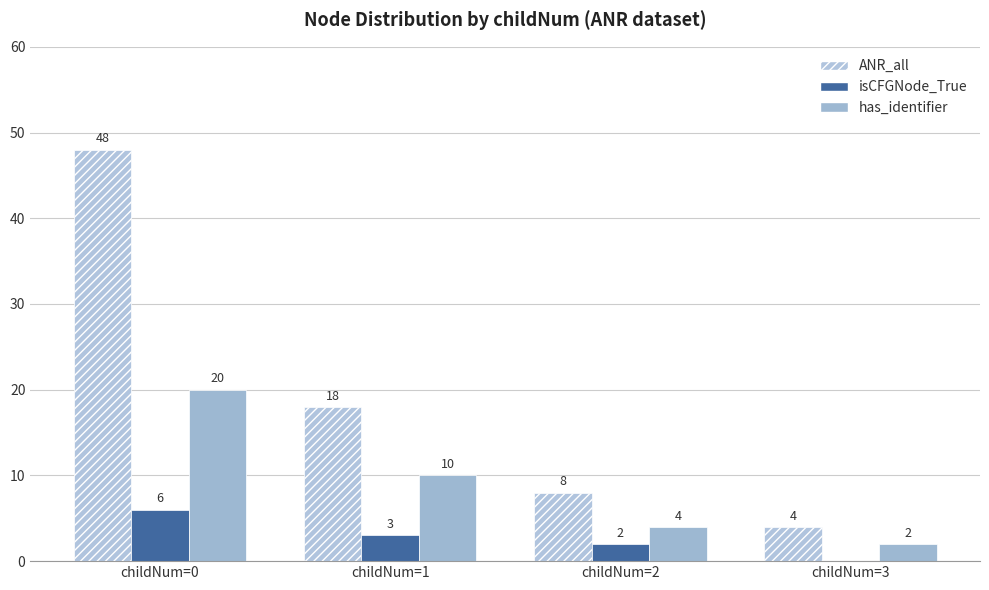

Are the bars horizontal?

No